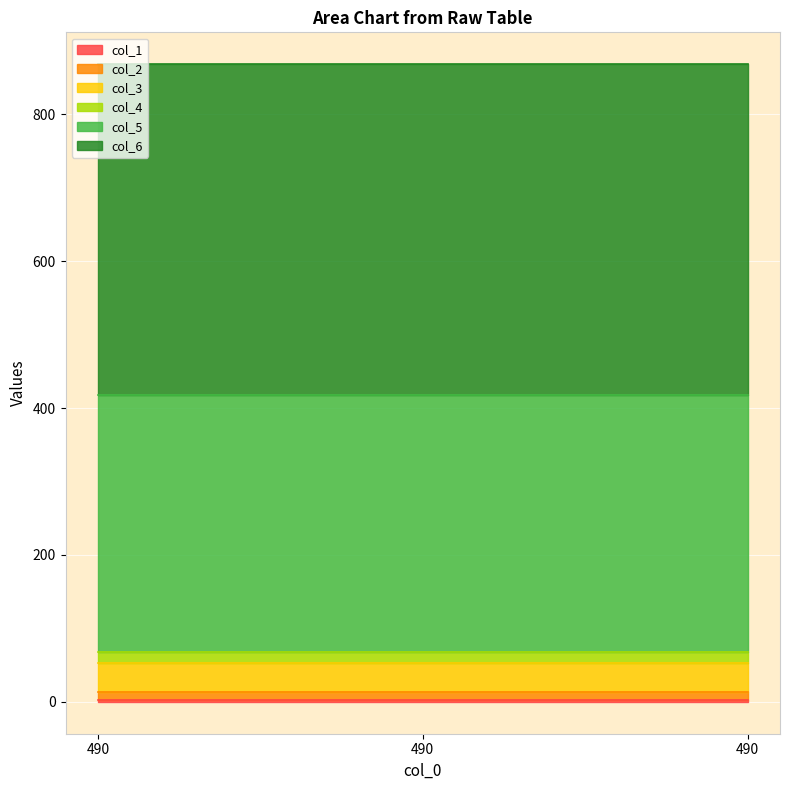

What is the maximum value for col_5?

350